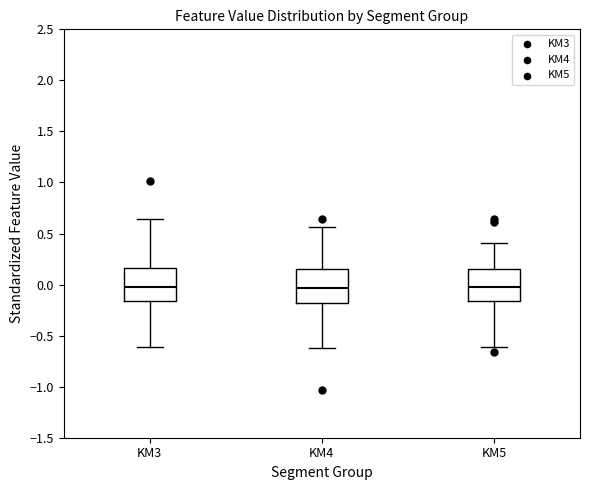

Where does the lower whisker of the box for KM5 end on the y-axis? The values are not printed on the chart, so give them approximately, as read against the axis.

-0.60